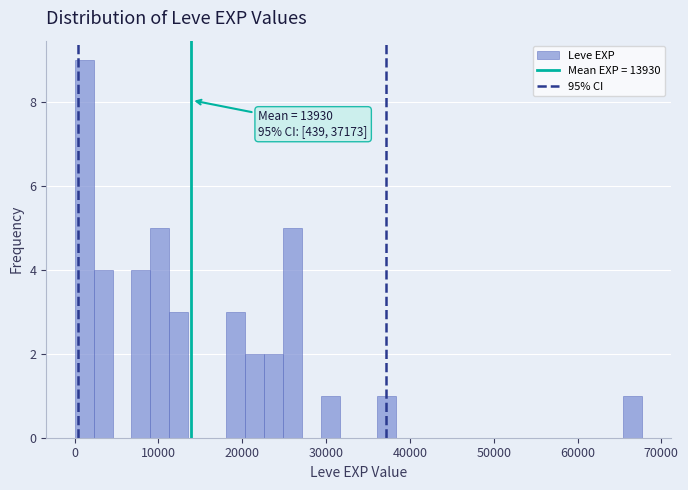

Around what value on the x-axis is the tallest bar? Give the approximate position of its centre, as read against the axis.

1000